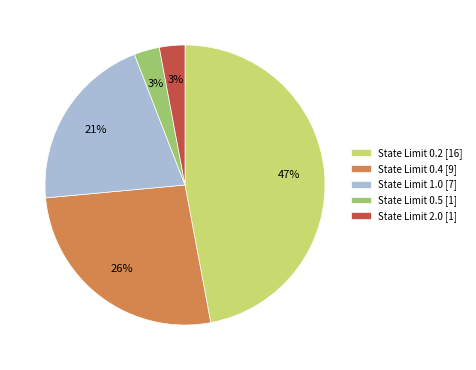

Between State Limit 1.0 [7] and State Limit 0.4 [9], which is larger?

State Limit 0.4 [9]